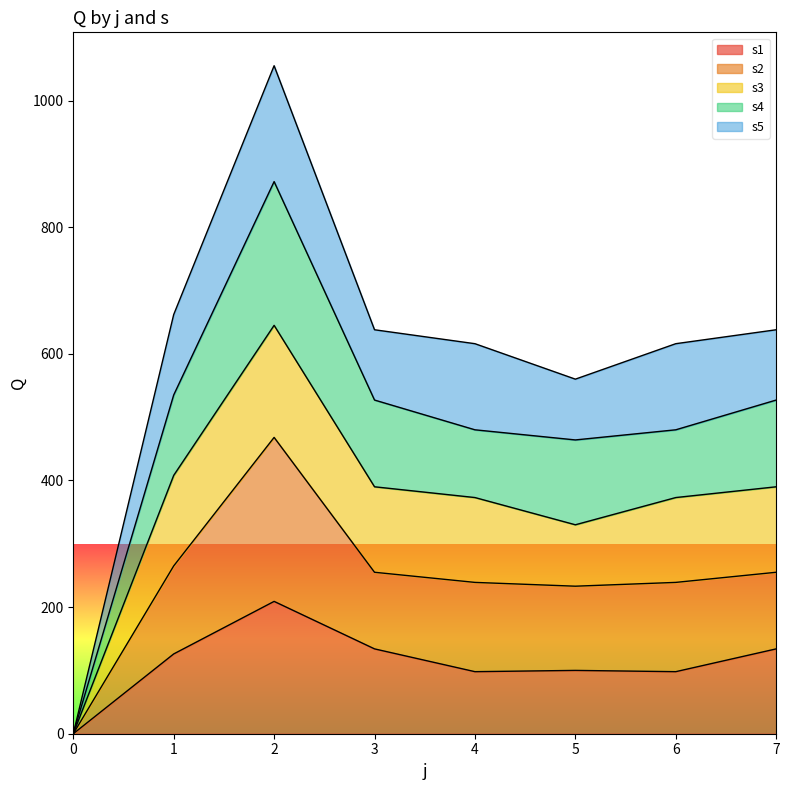

What are all the series names shown in the legend?

s1, s2, s3, s4, s5